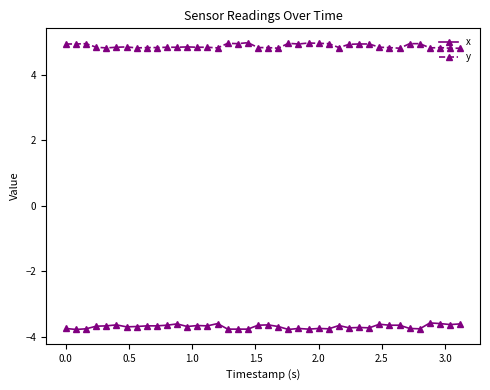

Which series has the largest total across all categories?

y